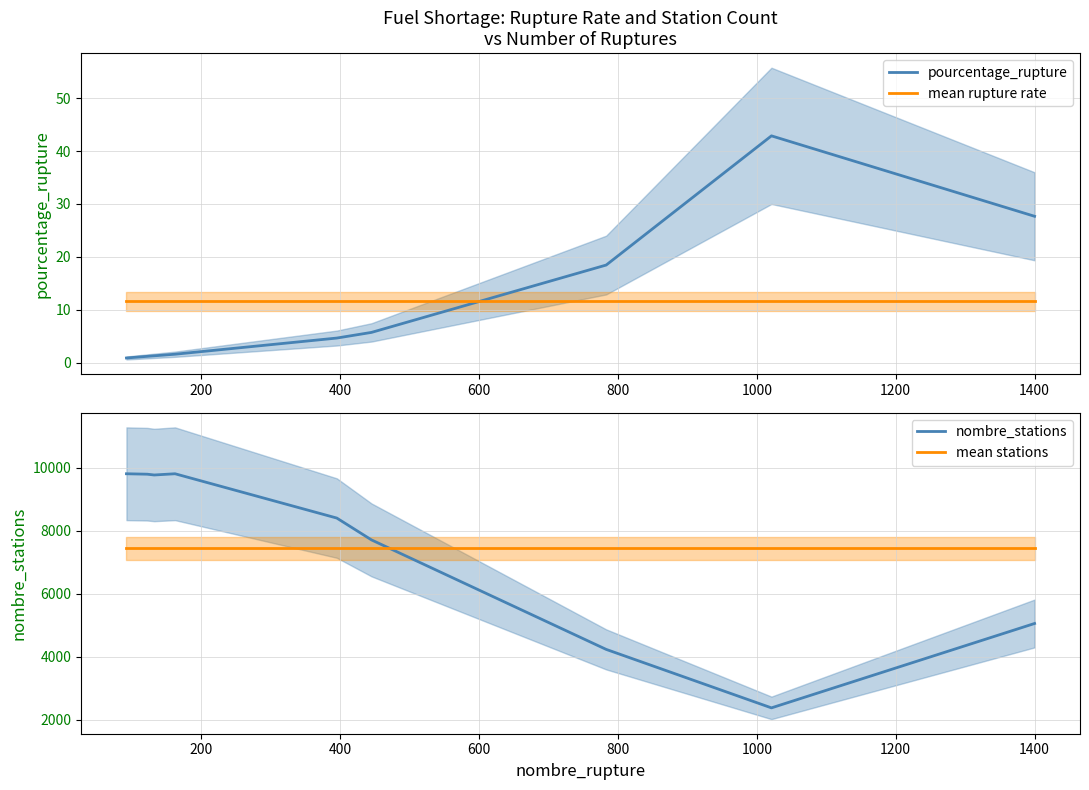

True or false: mean rupture rate and pourcentage_rupture intersect in this chart.

True